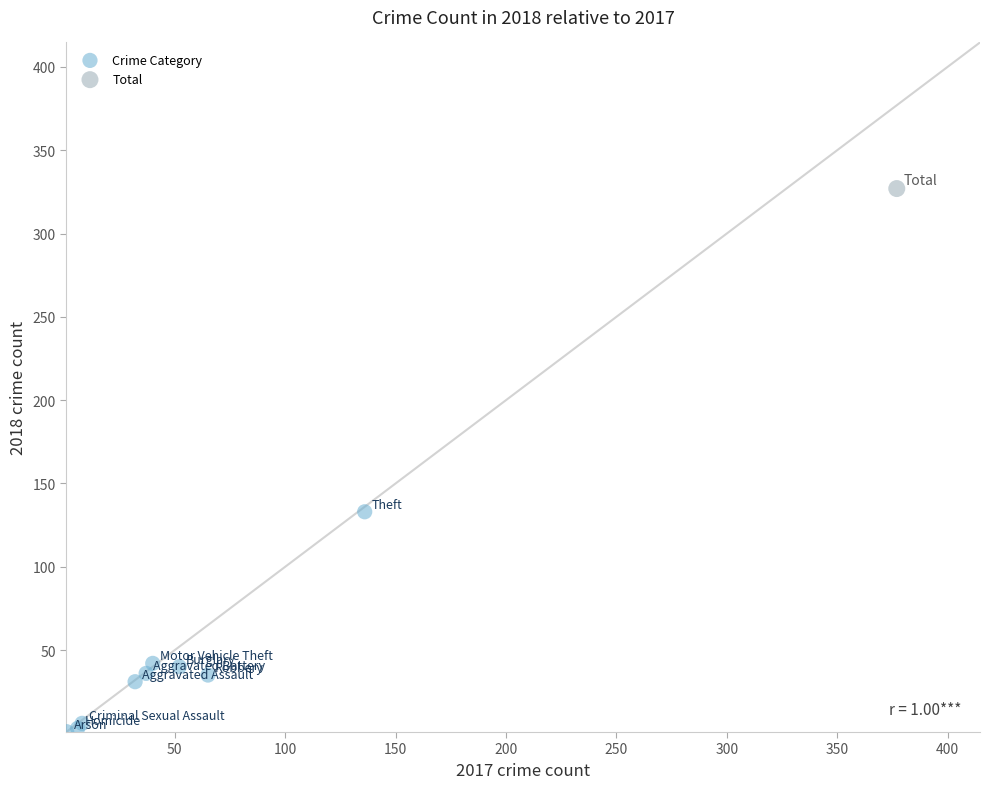

What are all the series names shown in the legend?

Crime Category, Total